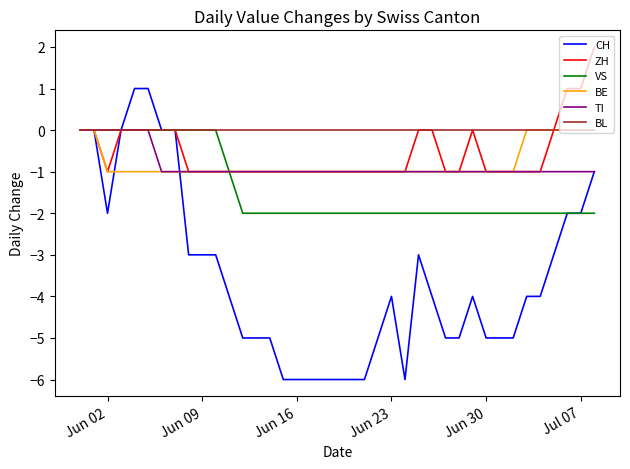

Which series has the largest total across all categories?

BL